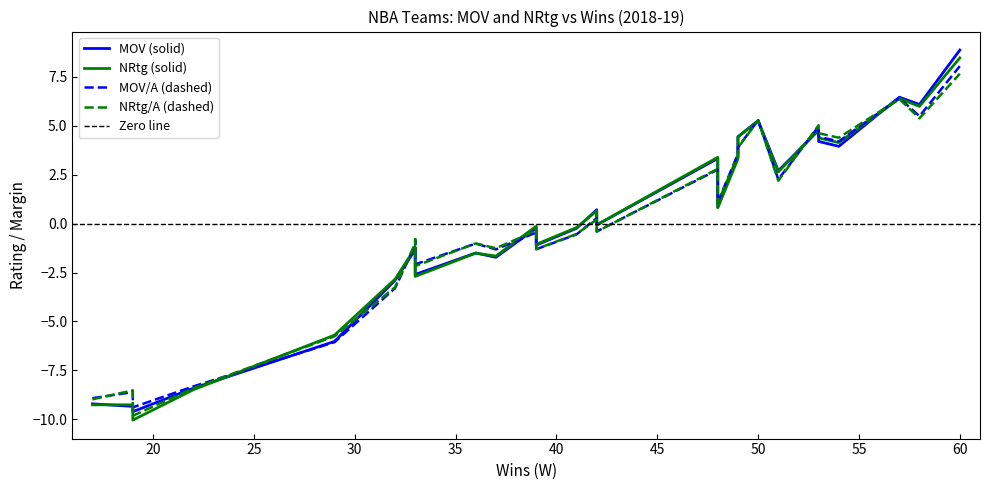

Which series has the largest range (max minus min)?

NRtg